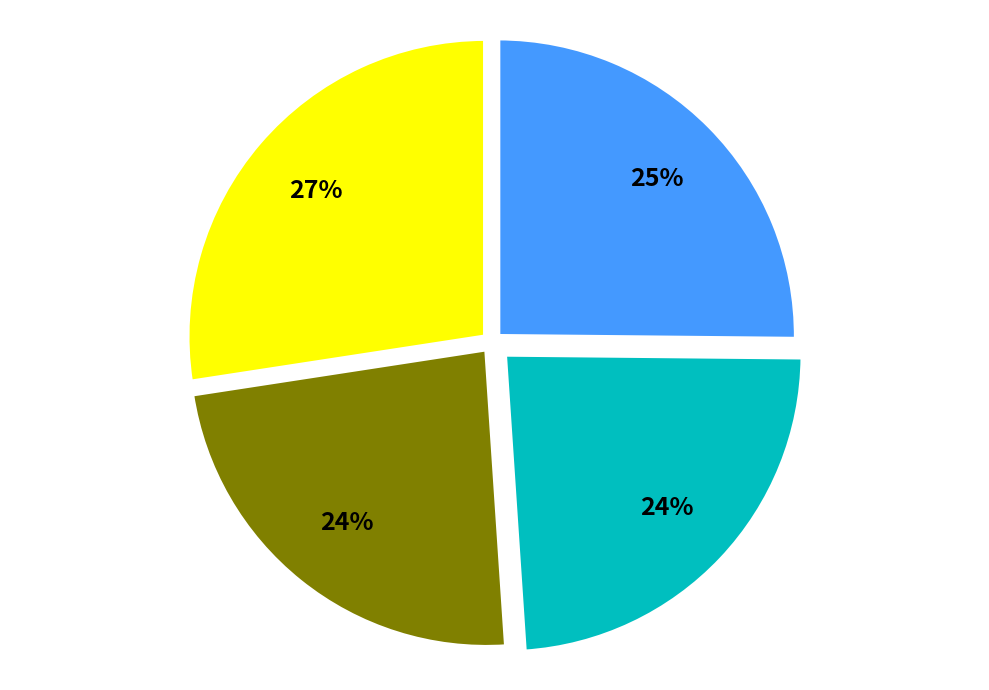

Does any single category account for the majority?

No